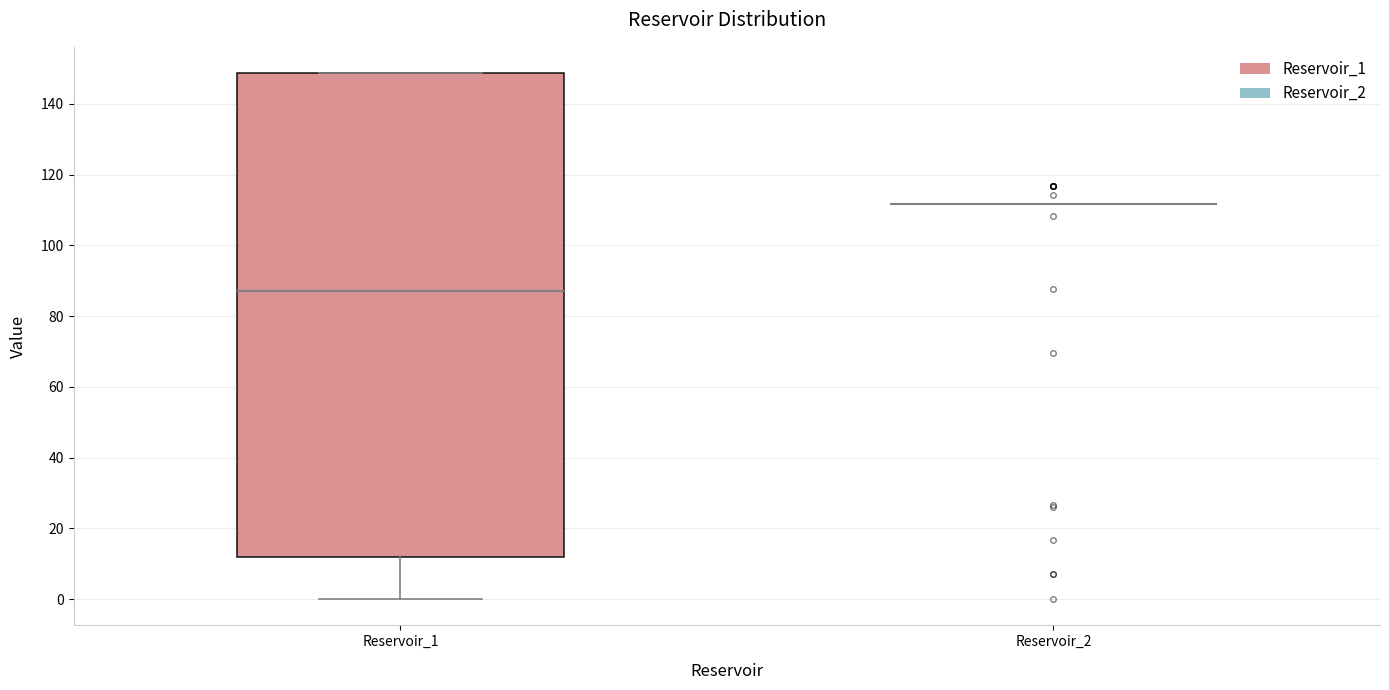

Reading left to right, transcribe this box plot: for each box, give where its median line is, the range the box spans, and where its two whiskers end, as read against the y-axis. The values are not printed on the chart, so give them approximately, as read against the axis.

Reservoir_1: median 88, box 12 to 148, whiskers 0 to 148
Reservoir_2: box collapsed to a line at 112, whiskers 112 to 112